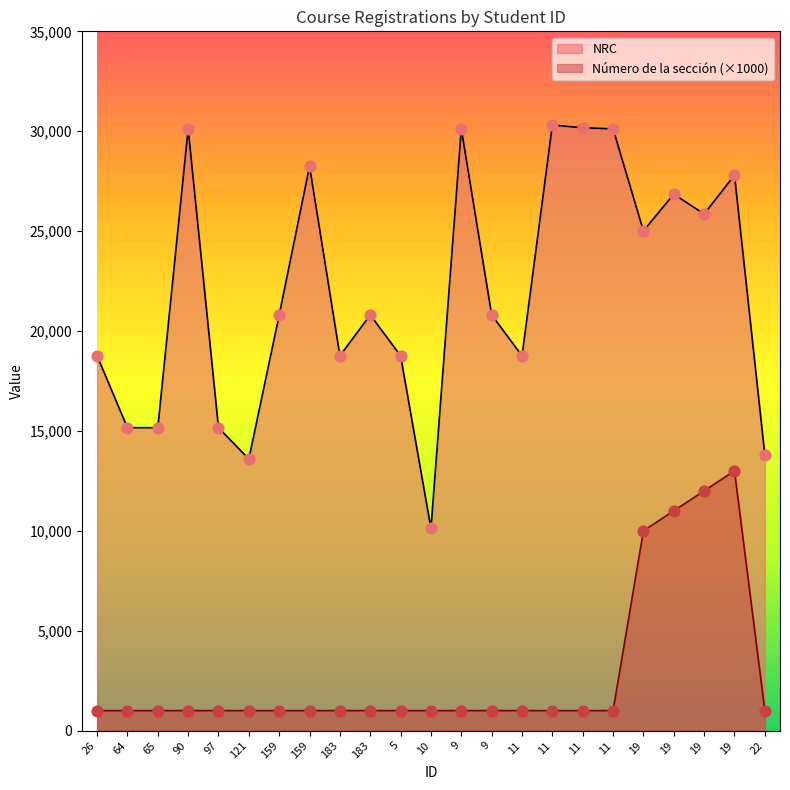

At how many categories does at least one series exceed 2725?

23